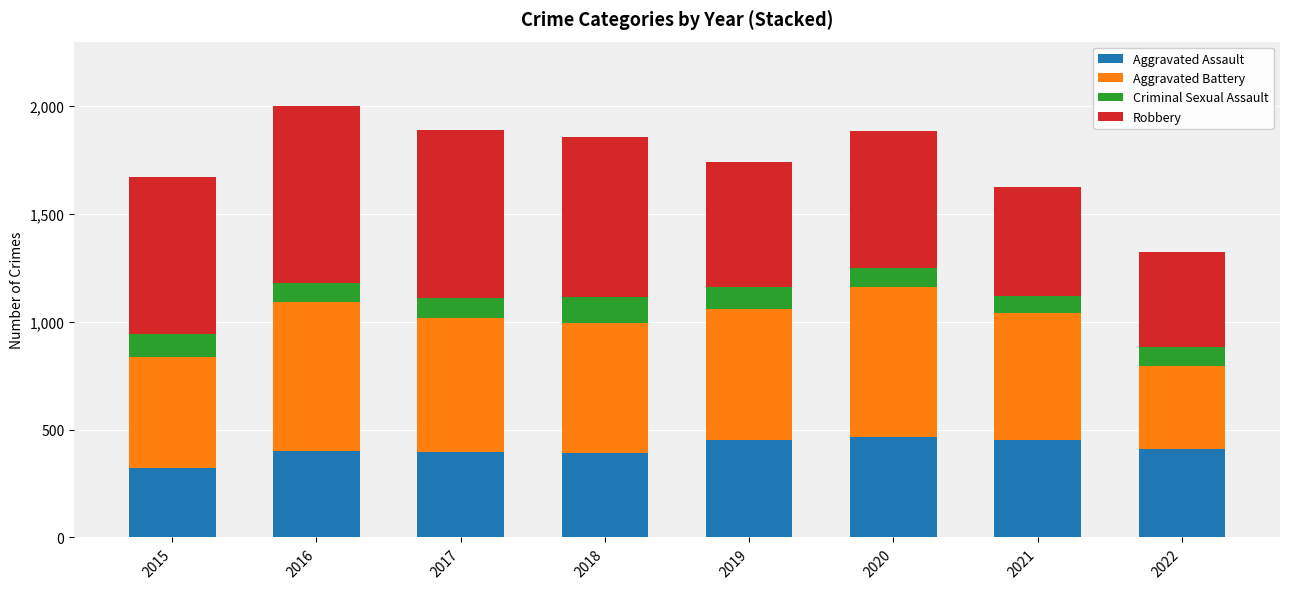

Which category has the lowest value in the Aggravated Assault series?

2015